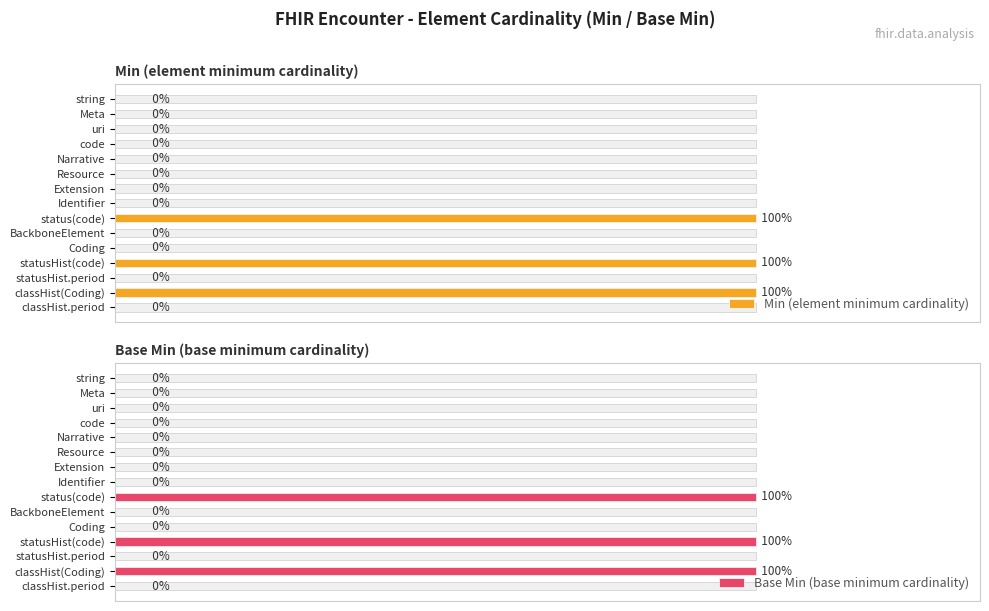

How many values in the Min (element minimum cardinality) series exceed 0?

3